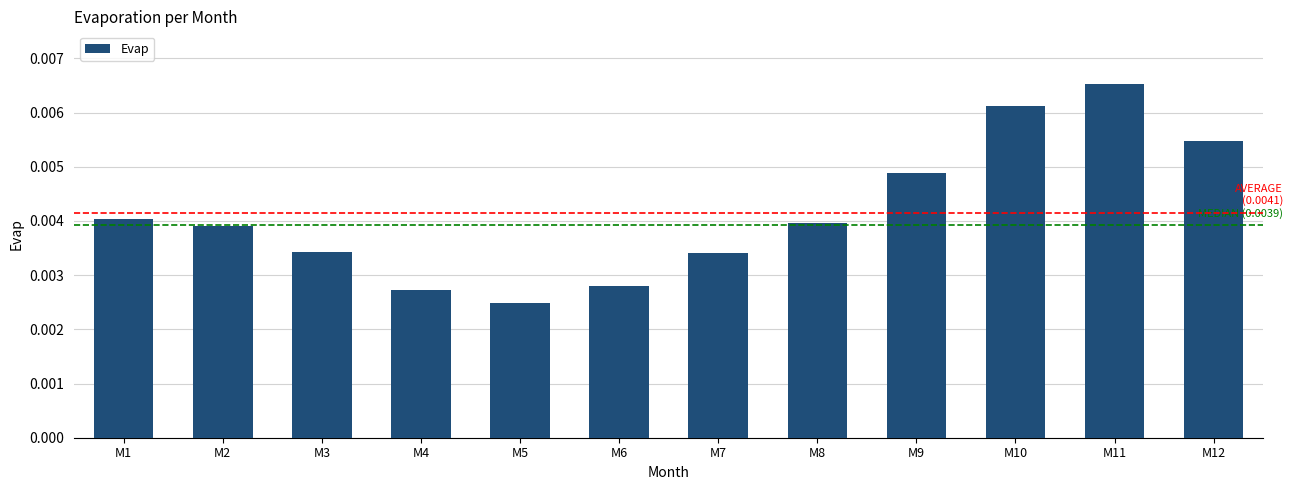

At which label is the value closest to 0?

M5